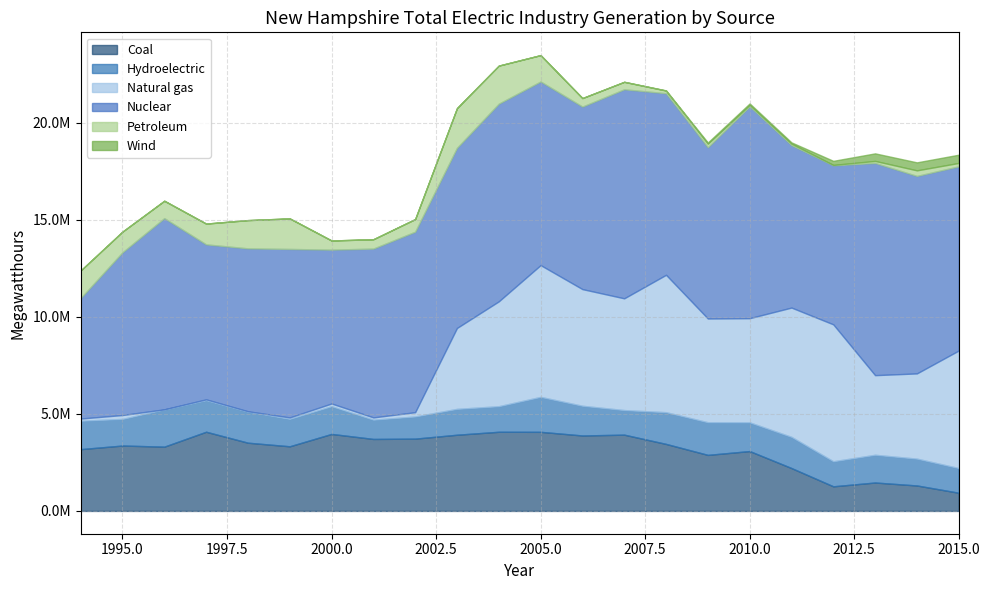

What is the value of the Hydroelectric point at the 9th from the left?

1265229